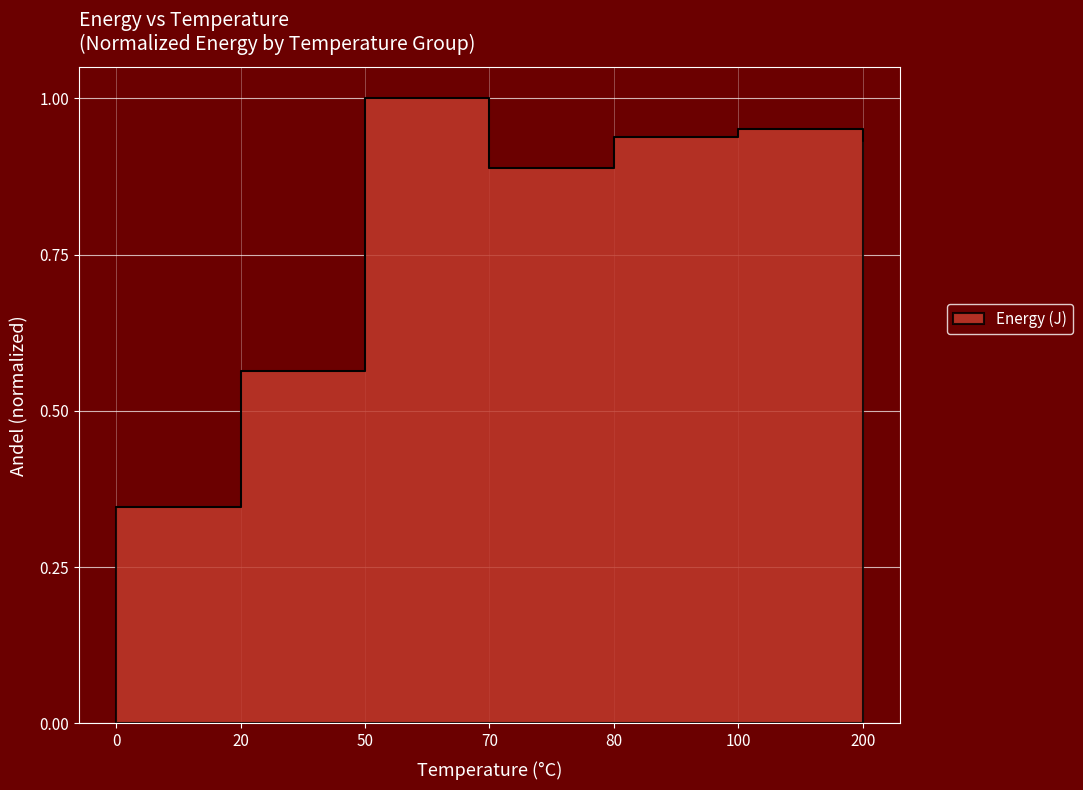

Reading right to left, what are all the values shown in this chart?

200=0.9	100=1.0	80=0.9	70=0.9	50=1.0	20=0.6	0=0.3